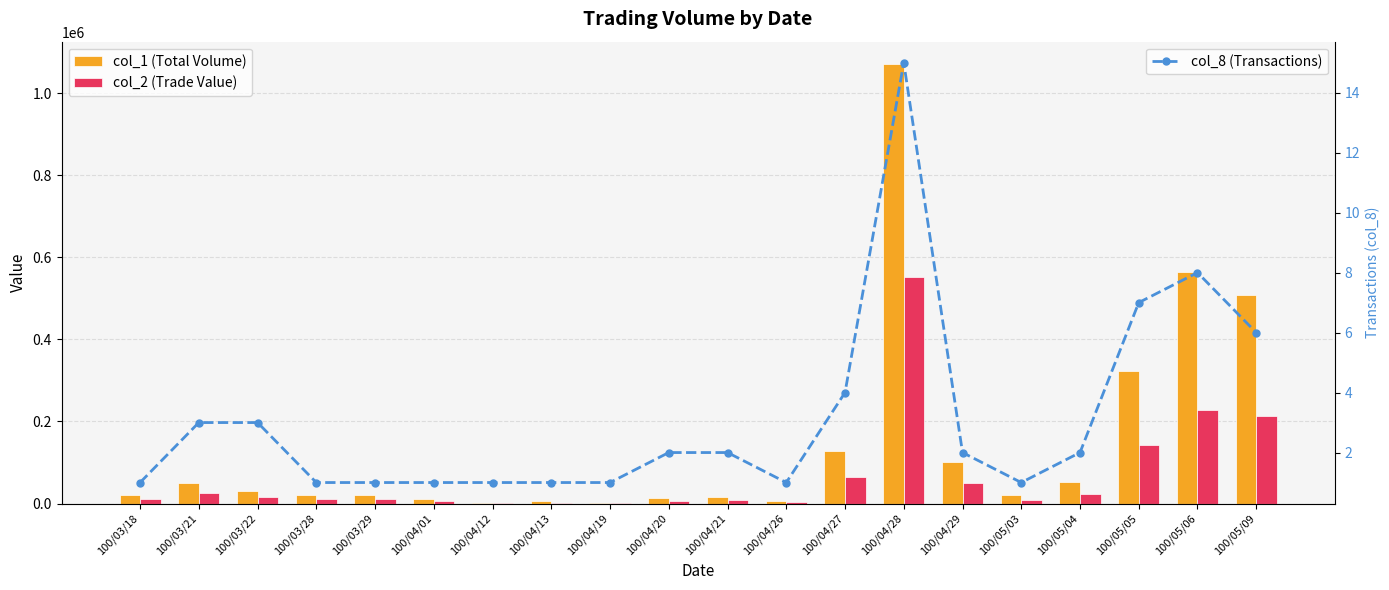

How many data points in col_2 (Trade Value) are above 10800?

9